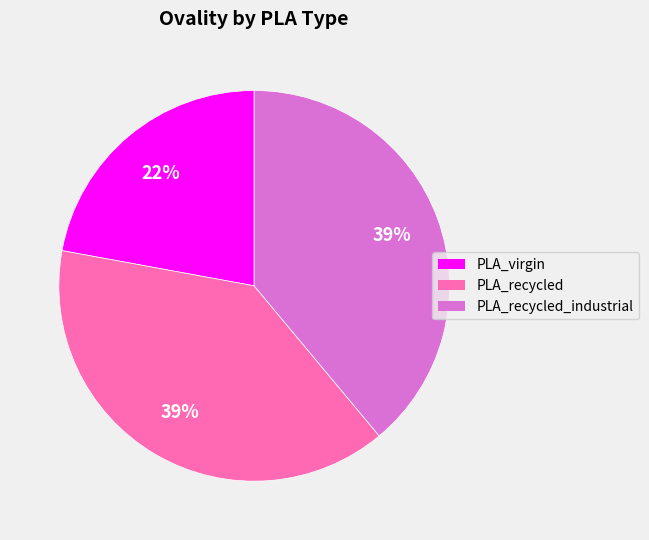

Is there a majority slice in this chart?

No